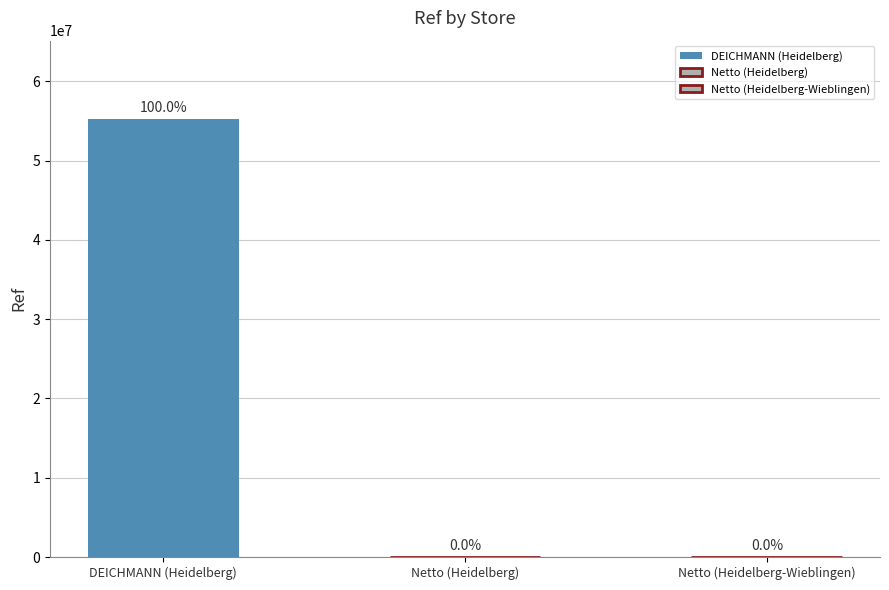

Reading left to right, list all the values displayed in this chart.

DEICHMANN (Heidelberg)=55186648	Netto (Heidelberg)=3643	Netto (Heidelberg-Wieblingen)=3856